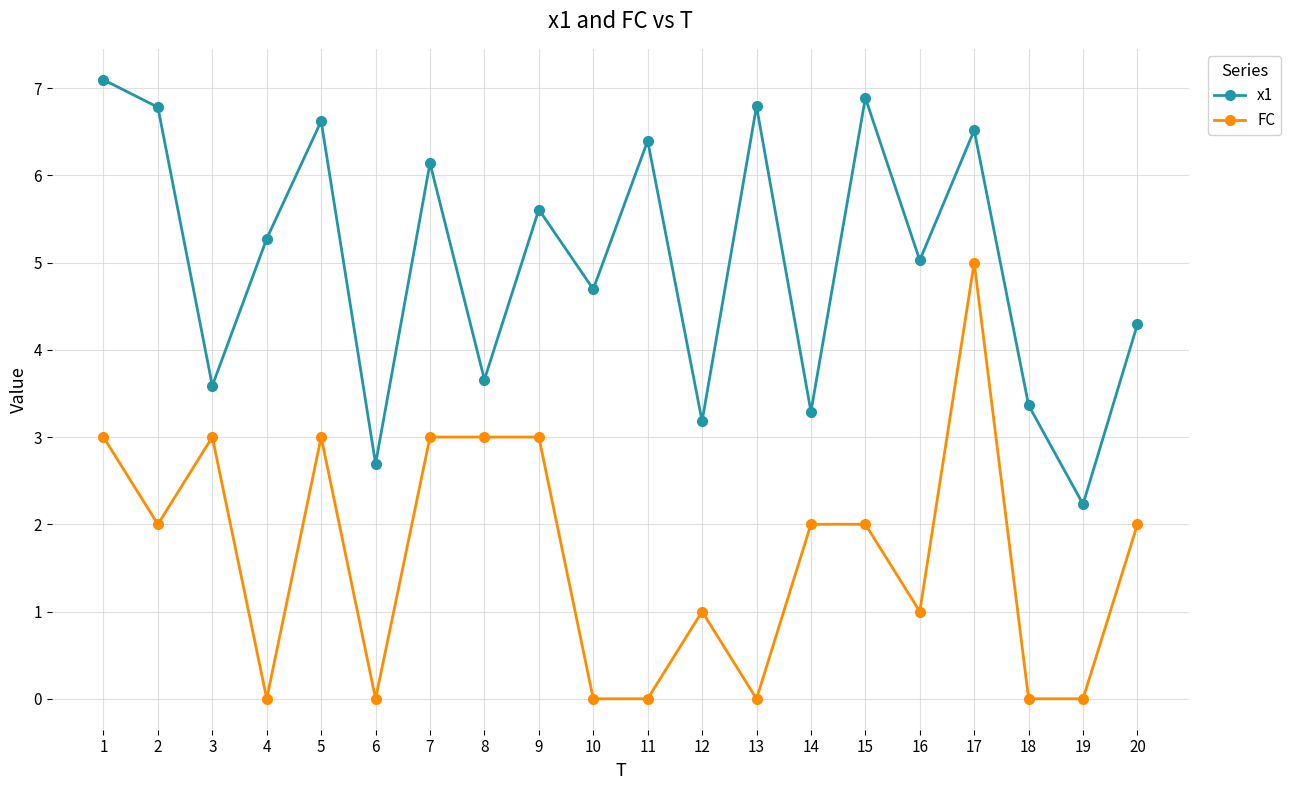

True or false: x1 and FC intersect in this chart.

False